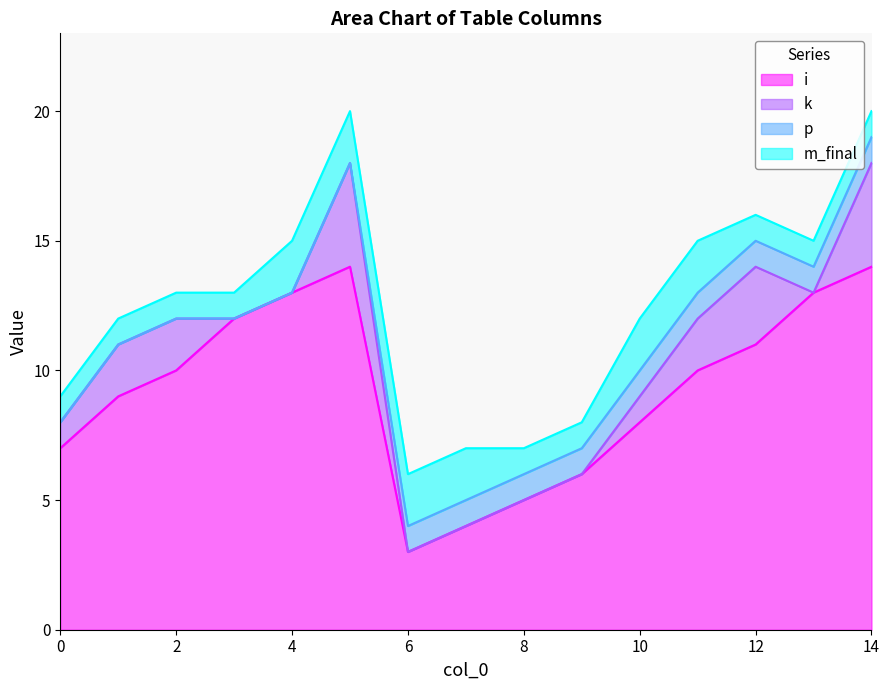

True or false: i has a value of 15 at 2.

False